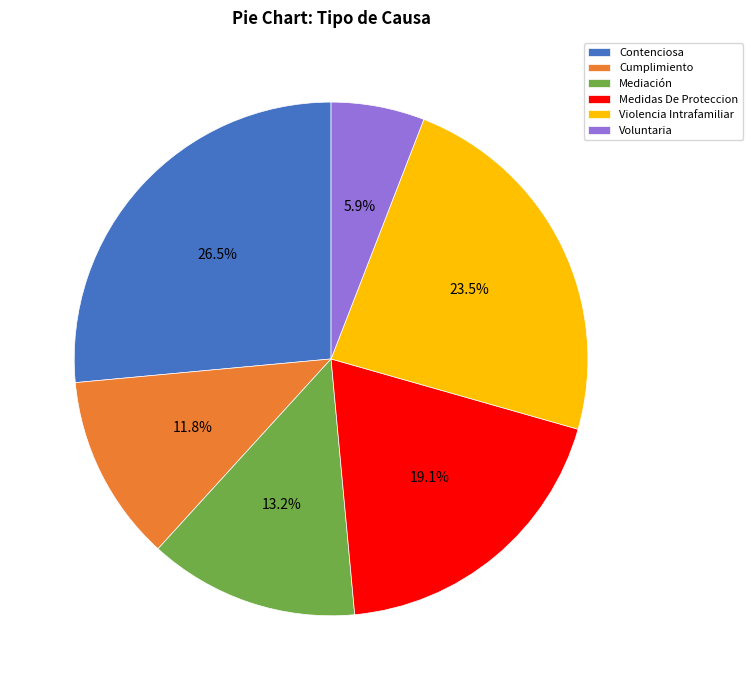

Count the number of slices in the pie.

6